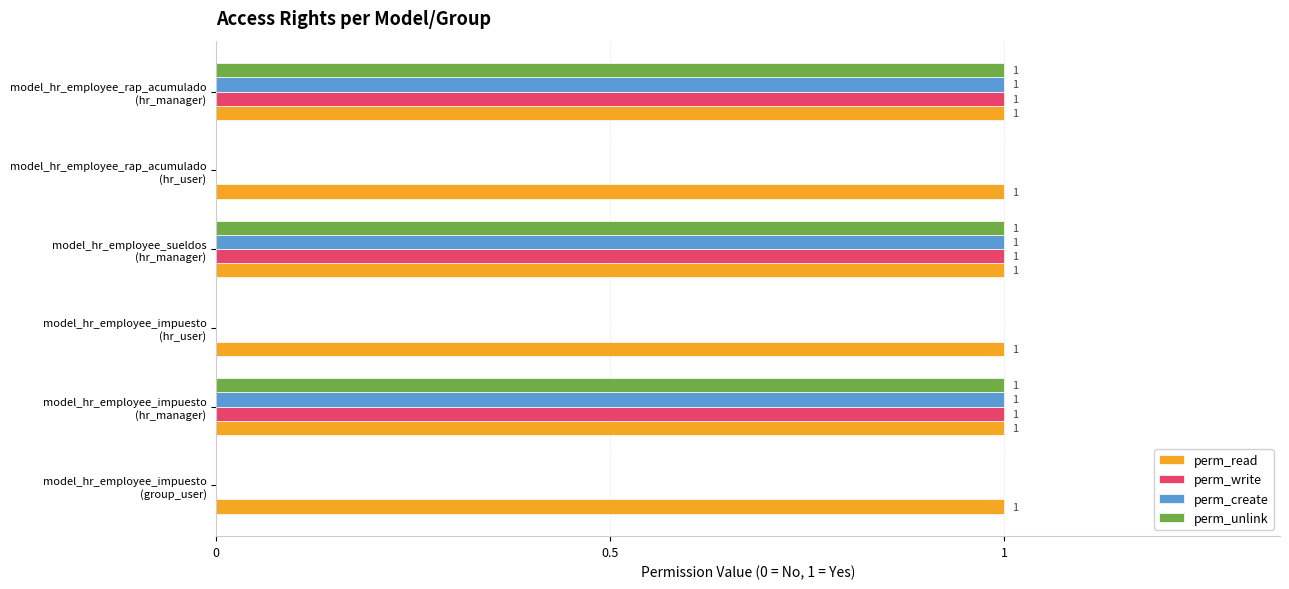

Which series has the largest total across all categories?

perm_read